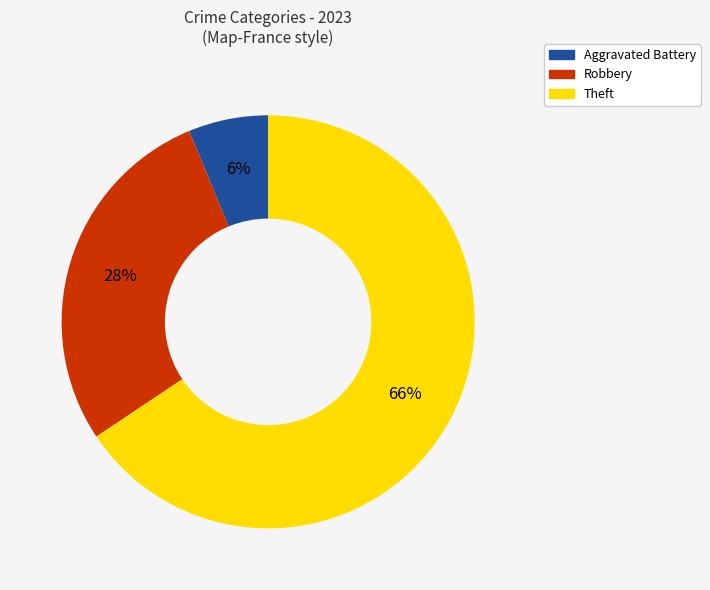

To the nearest percent, what is the average slice percentage?

33%